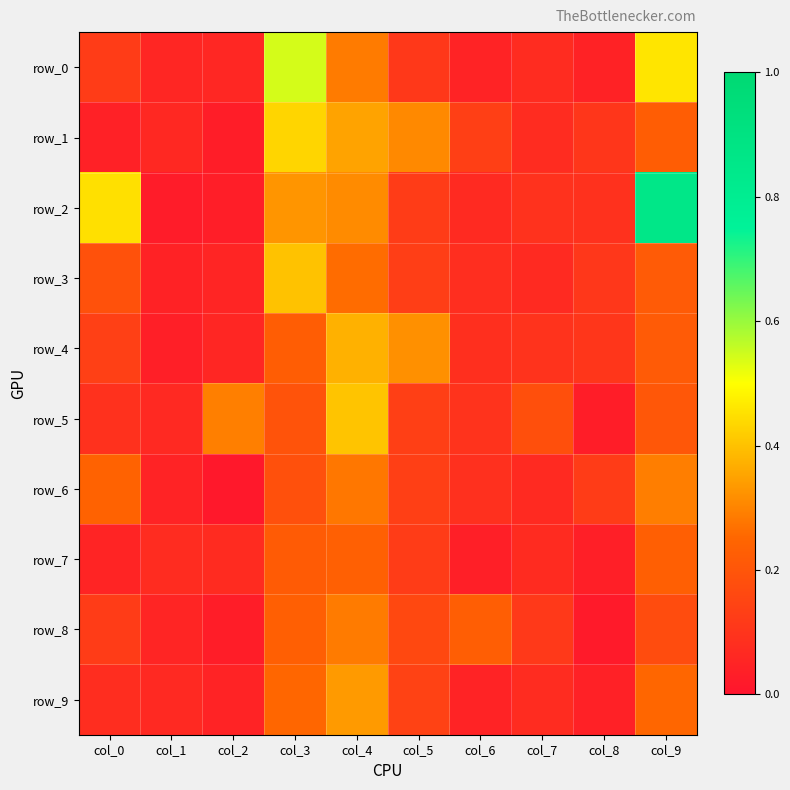

What is the difference between the highest and lowest values at col_6?

0.2